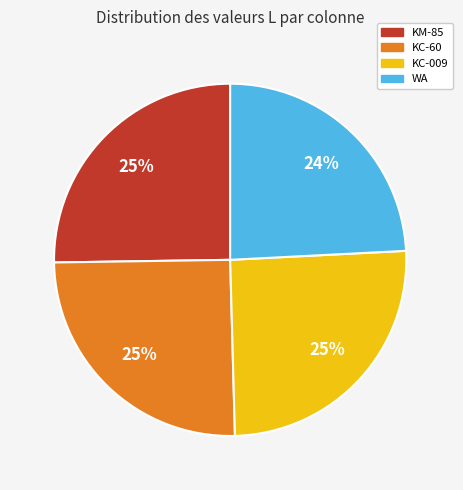

Is it true that KC-009 is 33% of the pie?

False